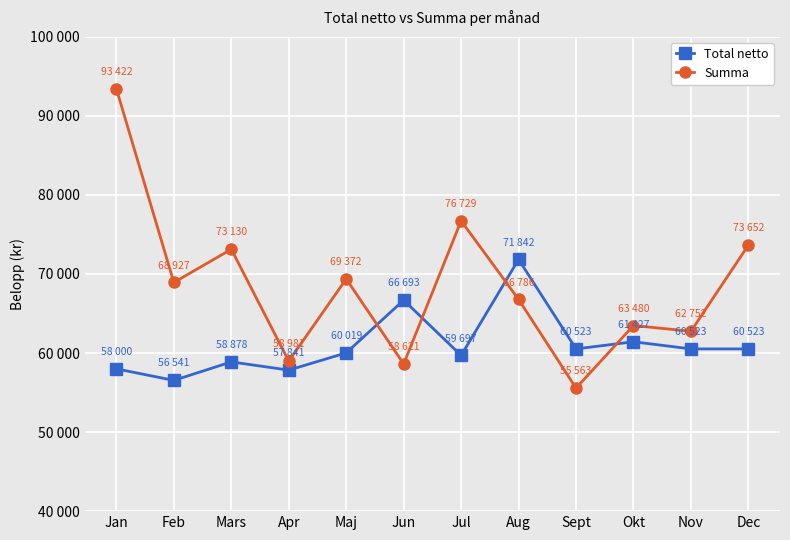

At which category does the chart reach its minimum across all series?

Sept